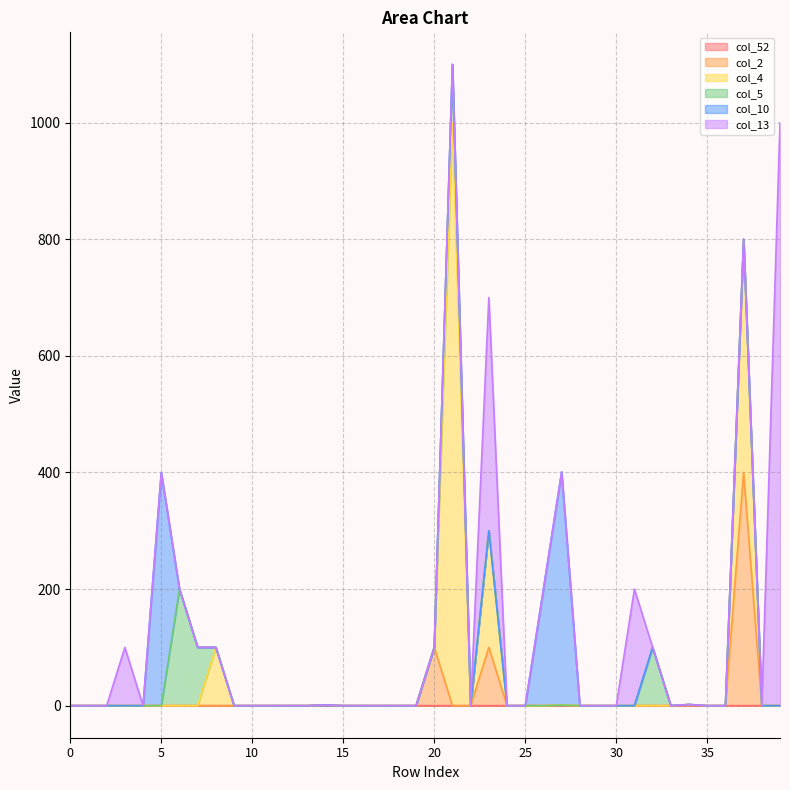

What is the sum of all col_5 values?

500